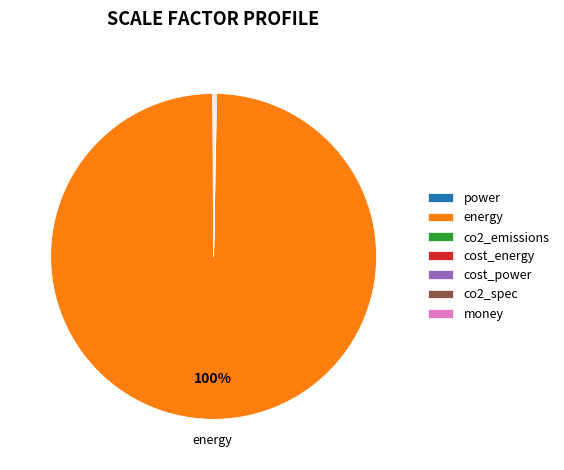

Which category accounts for the majority?

energy